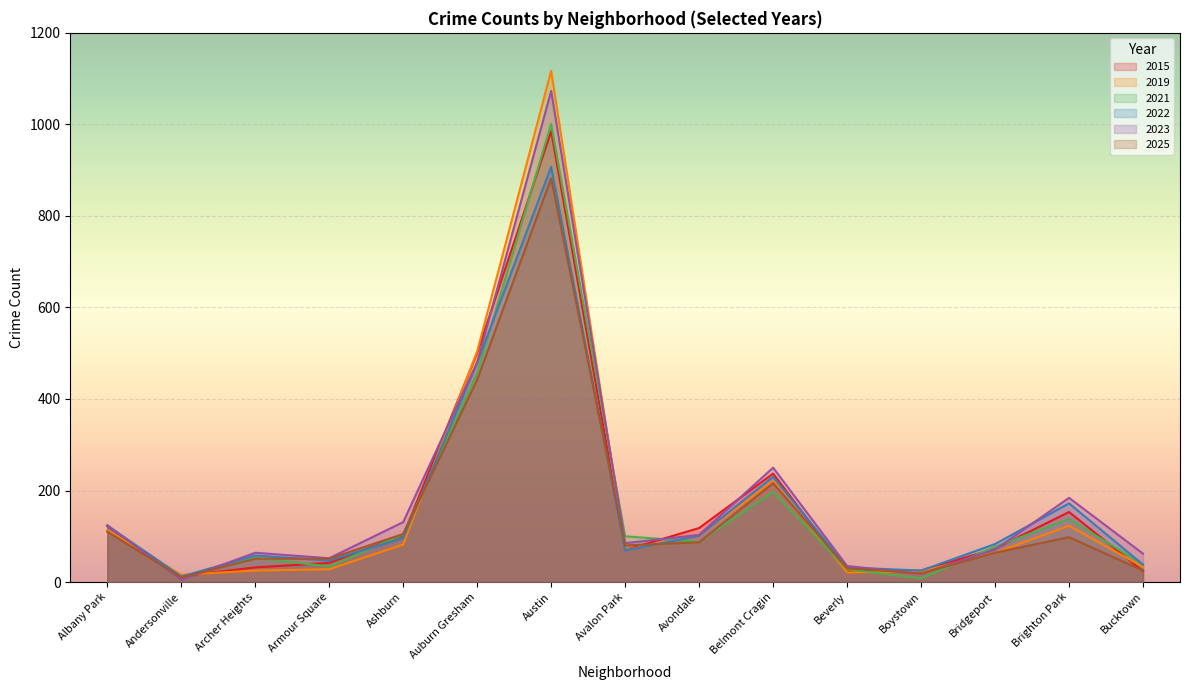

List the series in order of their peak value, highest first.

2019, 2023, 2021, 2015, 2022, 2025